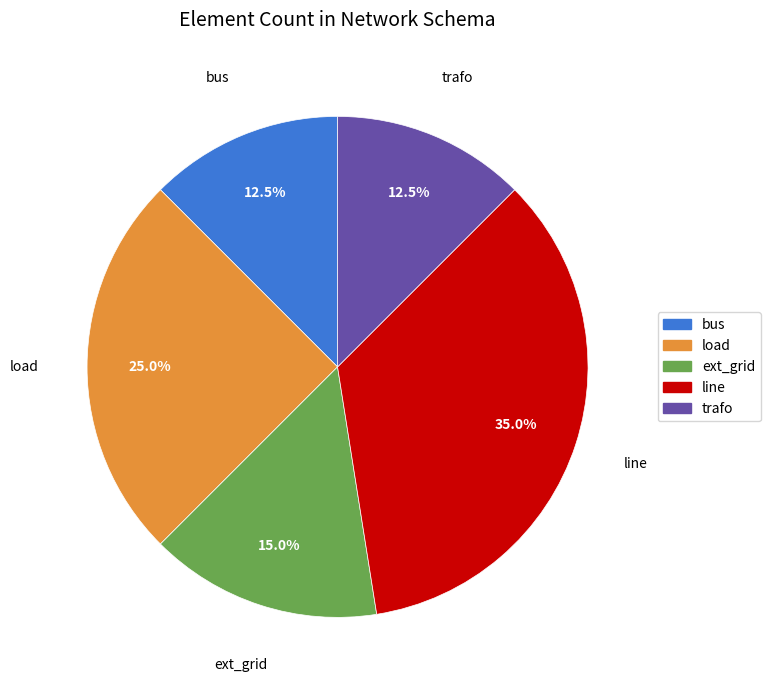

To the nearest percent, what portion does line represent?

35%